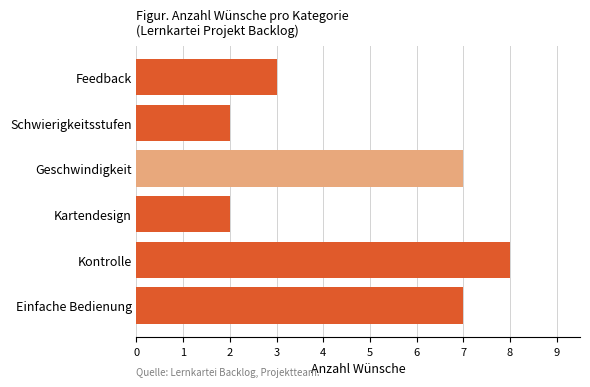

What is the minimum value shown in the chart?

2